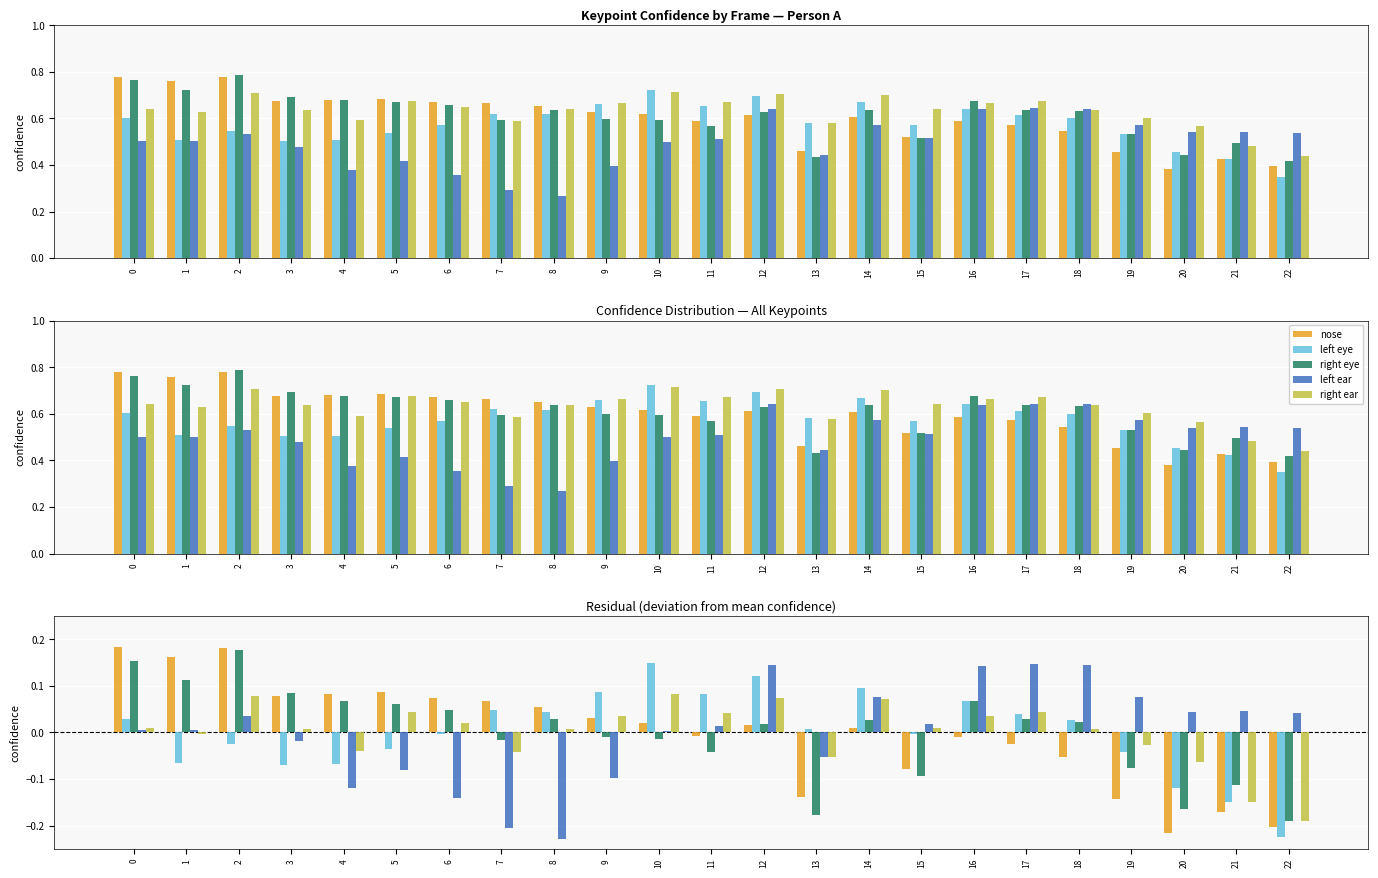

Is it true that right eye equals -0.0 at 10?

True